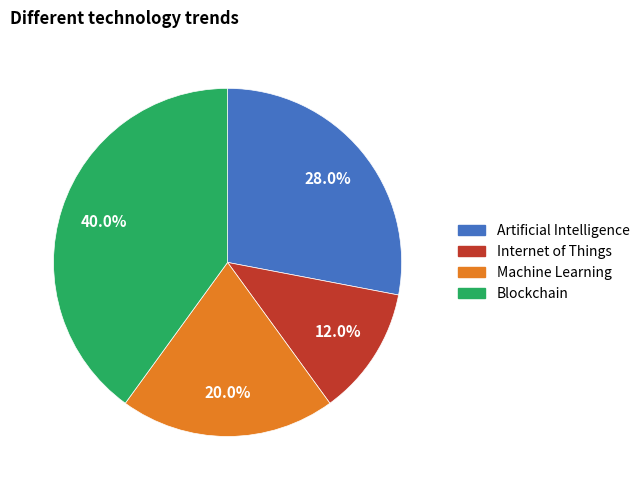

Is there any slice that represents more than half of the pie?

No